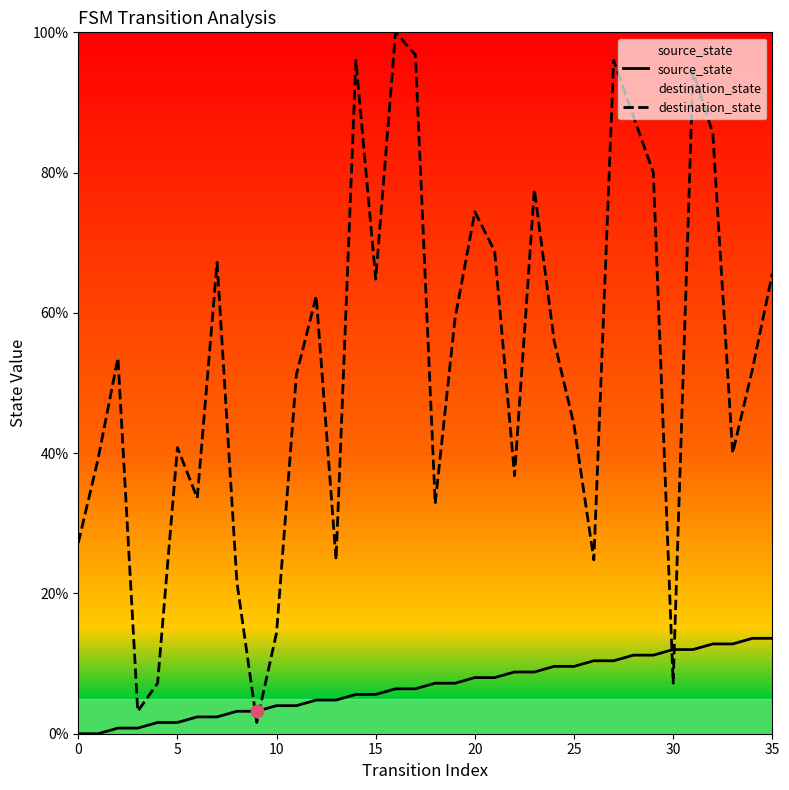

Which series contains the lowest Y value?

source_state